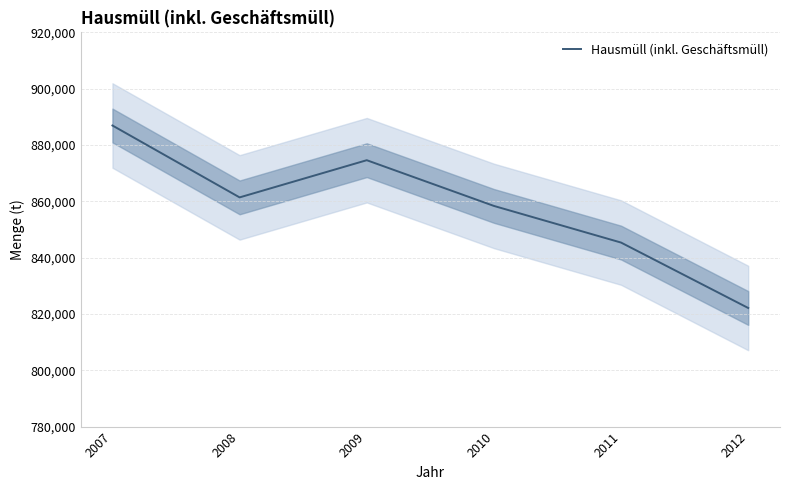

List the labels in order of value, largest first.

2007, 2009, 2008, 2010, 2011, 2012